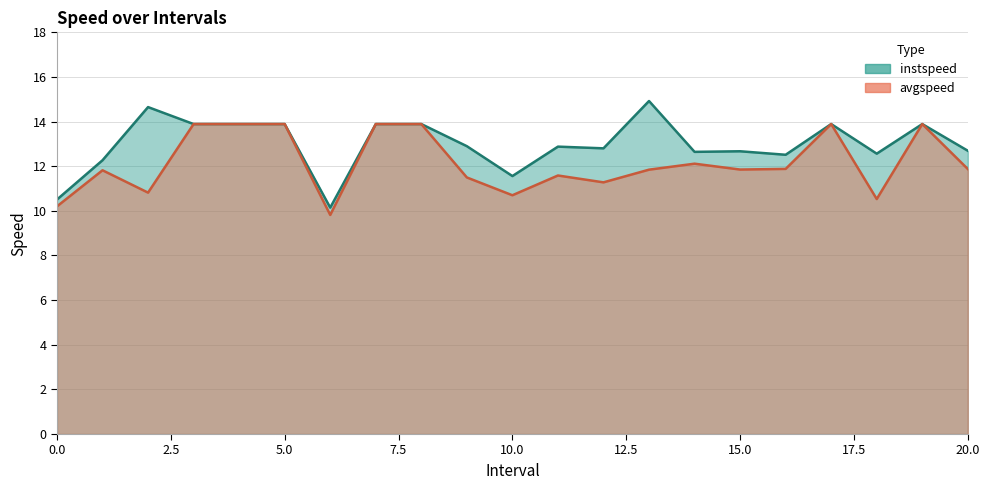

Which has a higher value, 0.0 or 12.0?

12.0